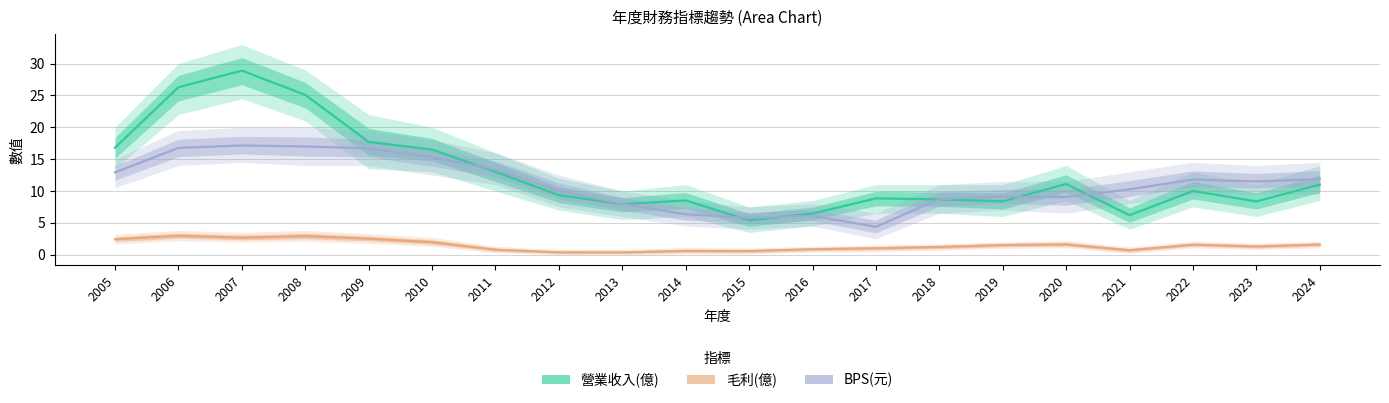

What is the average value of the 毛利(億) series?

1.5